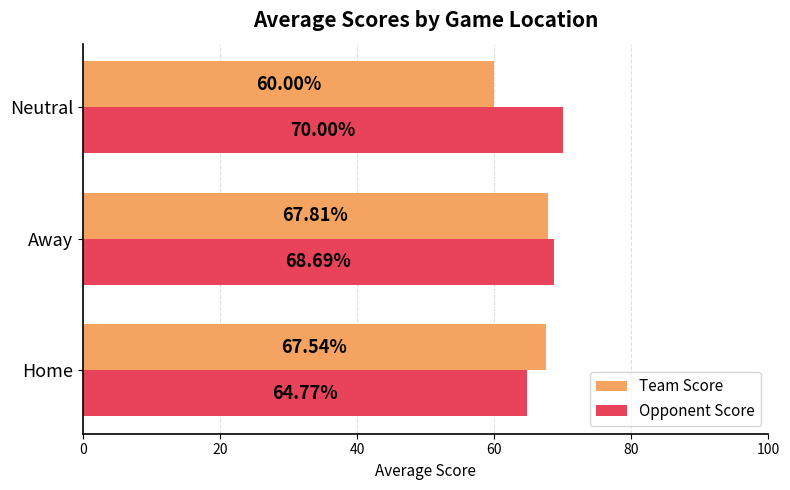

What is the sum of the Opponent Score values at Neutral and Away?

138.7